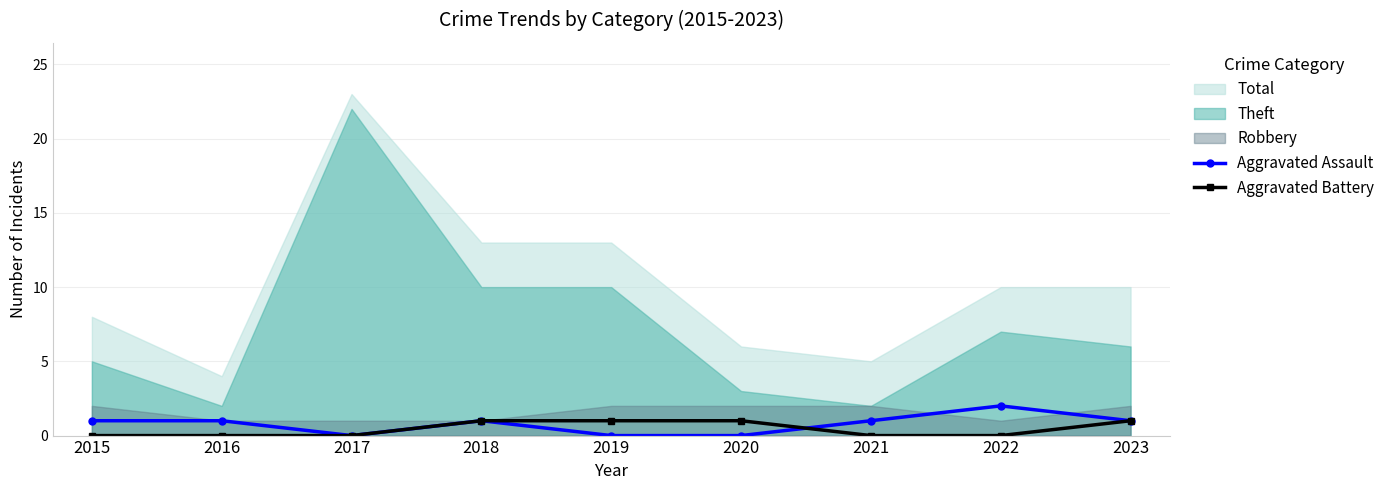

What value does the Aggravated Assault series have at 2015?

1